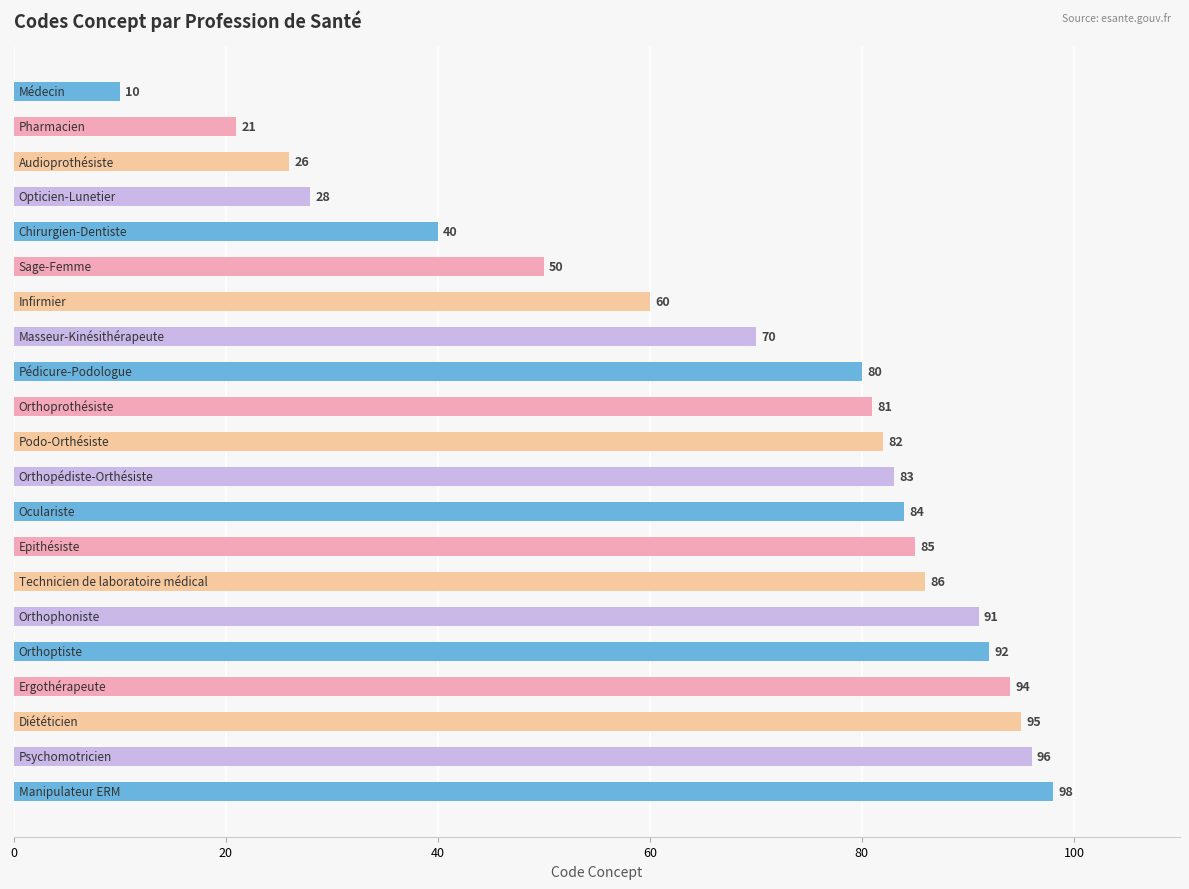

Are the bars horizontal?

Yes